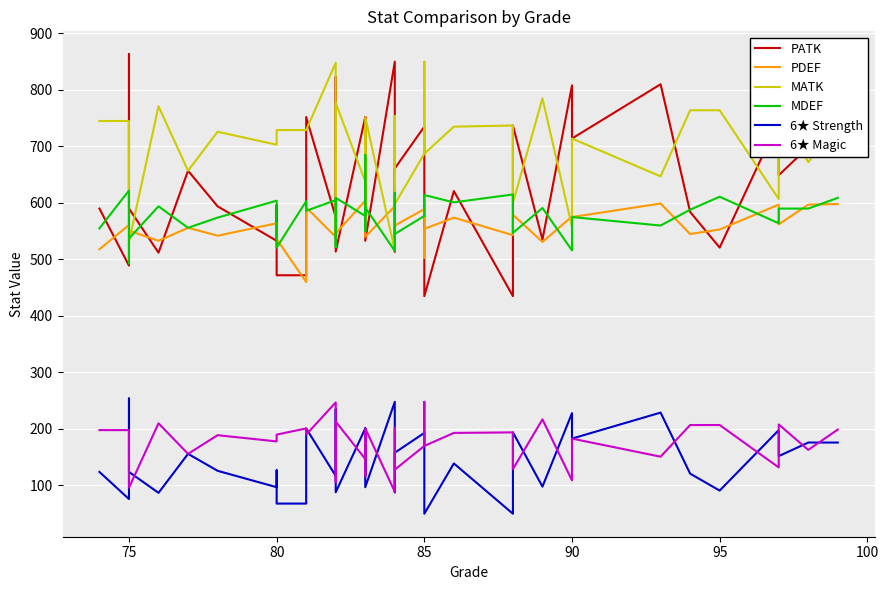

What is the value of the PDEF point at the 24th from the left?

575